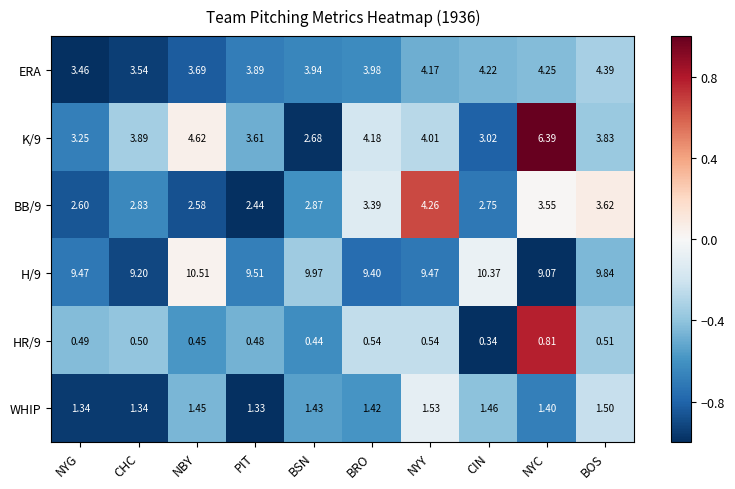

Which series has the largest total across all categories?

H/9